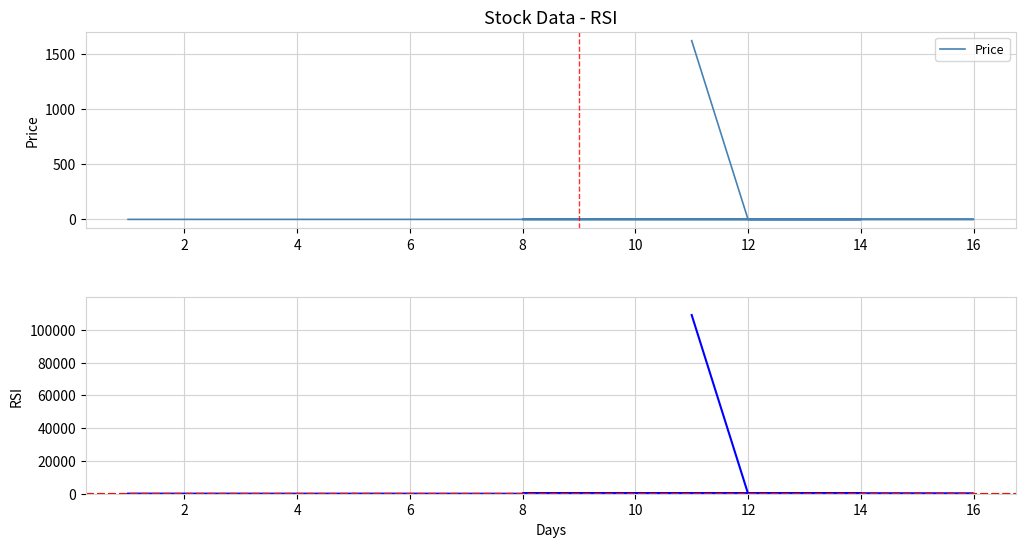

At 8, list the series in order from smallest to largest.

Price, RSI